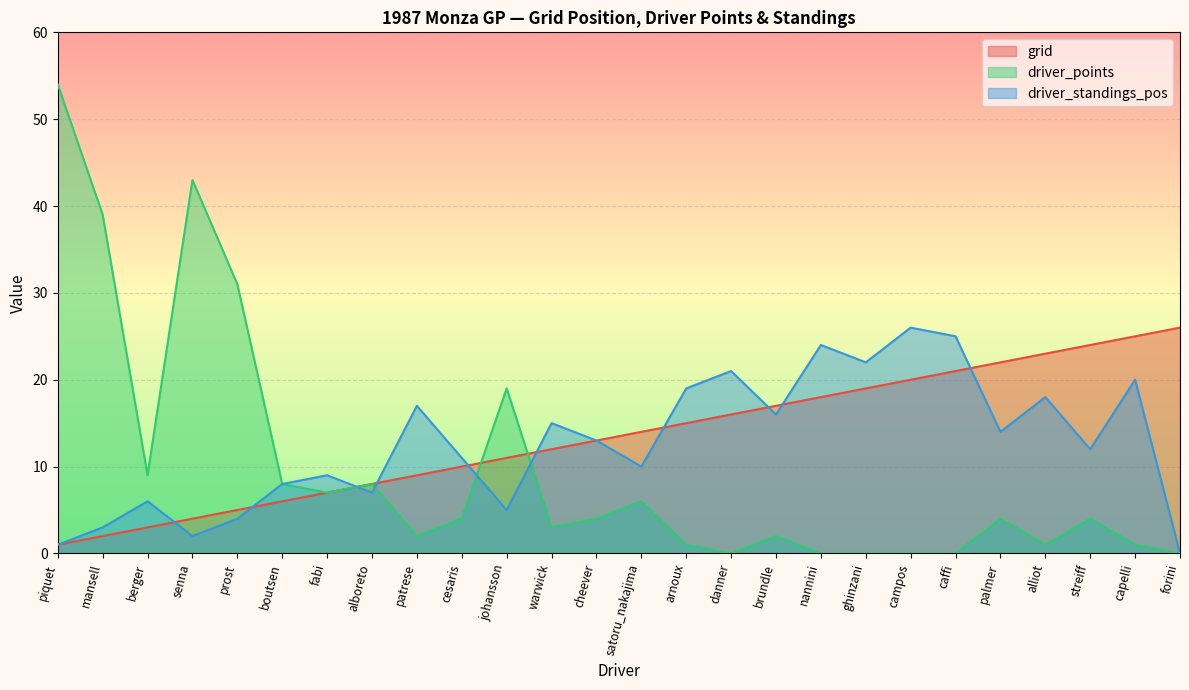

What is the difference between the second highest and second lowest values in the driver_points series?

43